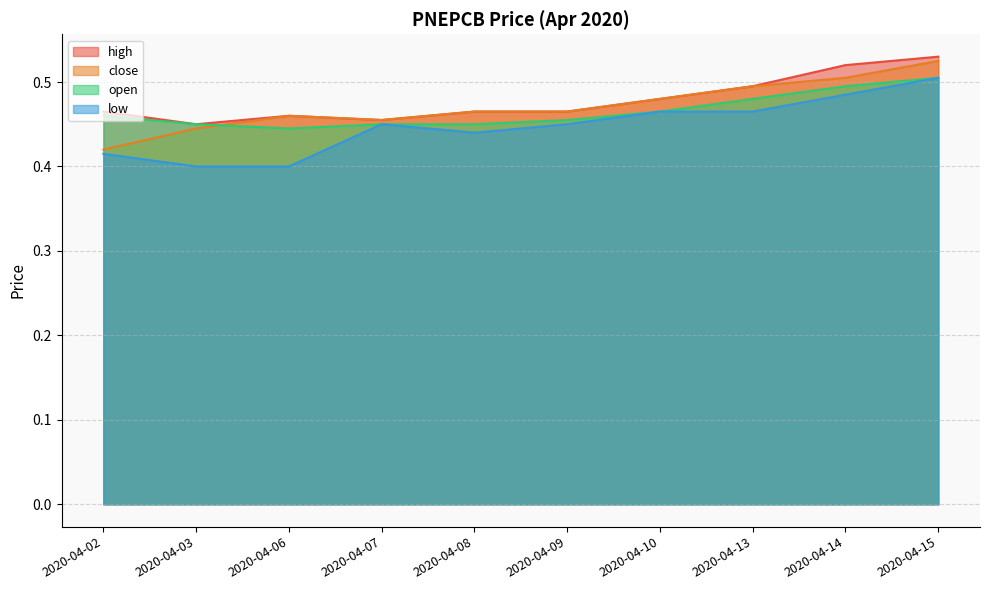

What is the difference between the second highest and minimum values in the close series?

0.1